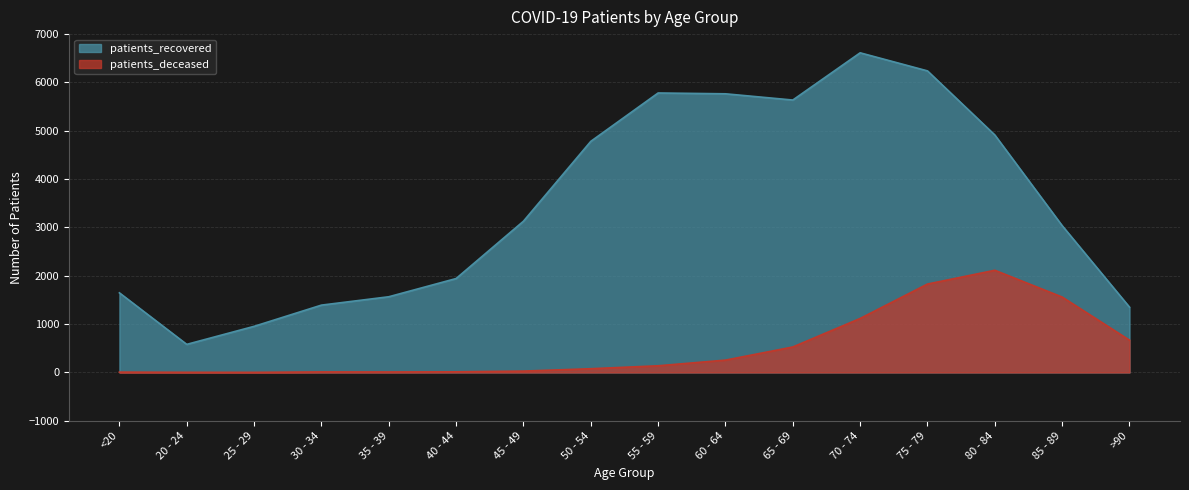

At how many categories does at least one series exceed 2948?

9